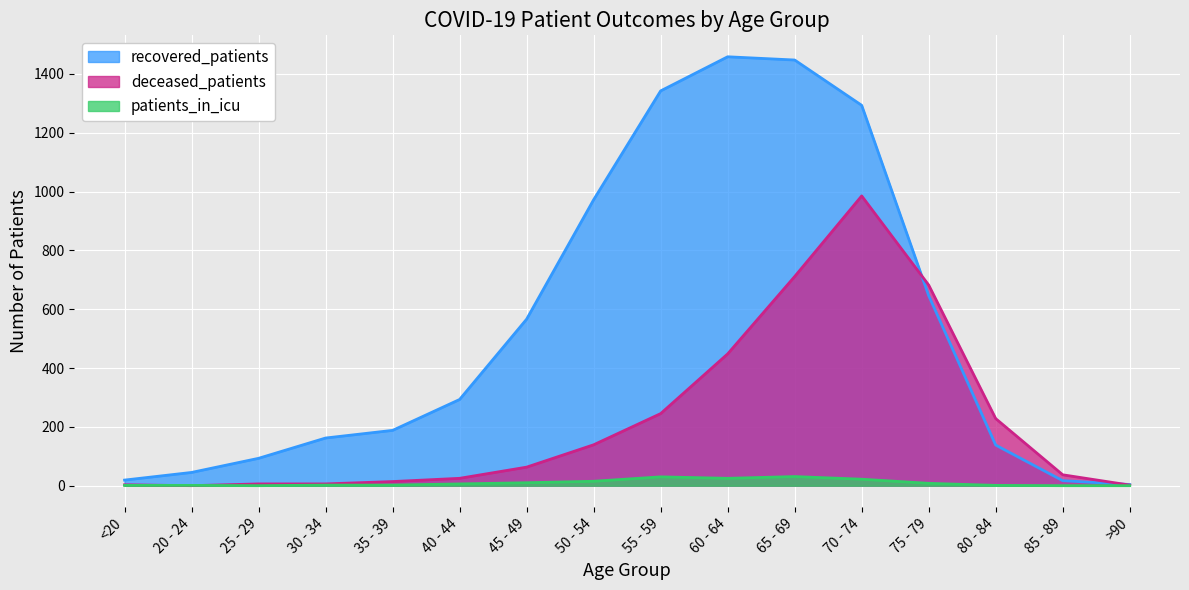

Rank the series at 65 - 69 from lowest to highest value.

patients_in_icu, deceased_patients, recovered_patients